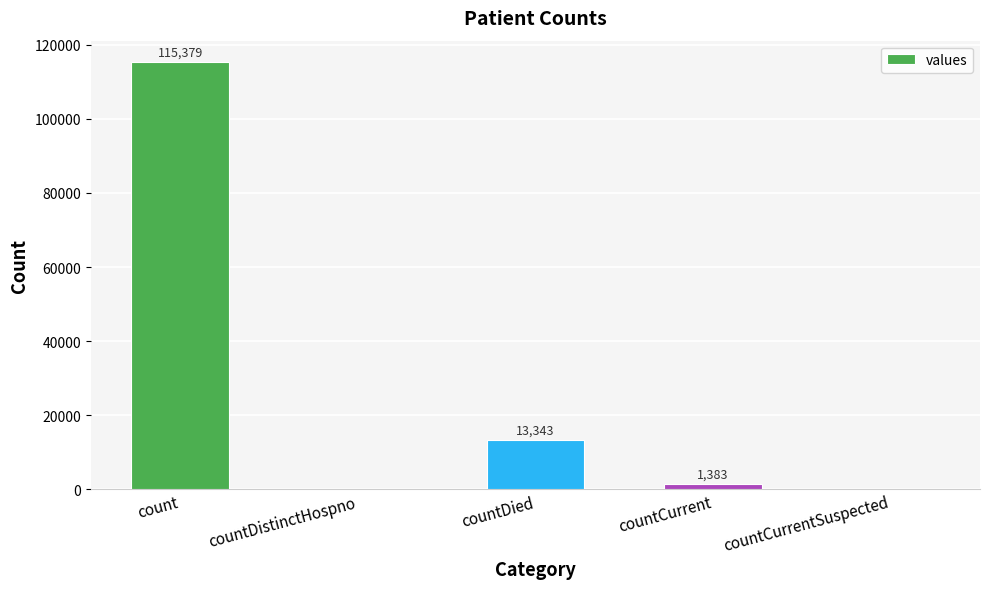

True or false: the data shows 64483 at count.

False